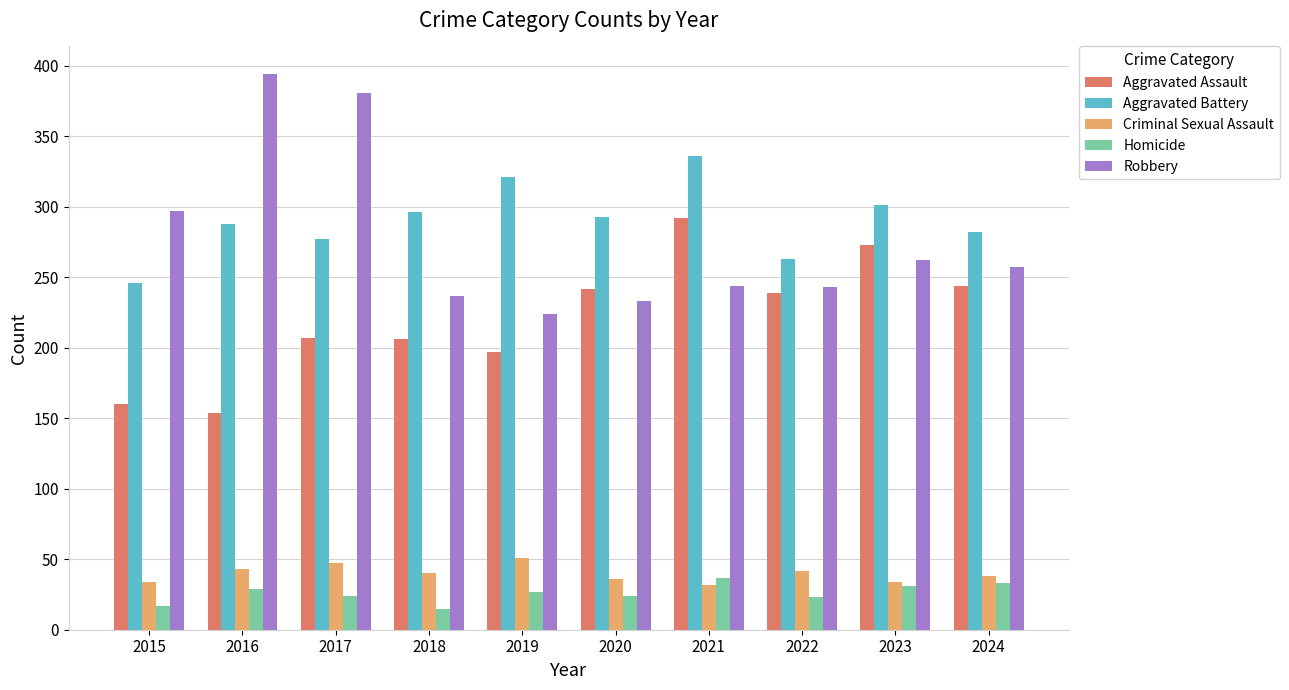

What is the average value of the Robbery series?

277